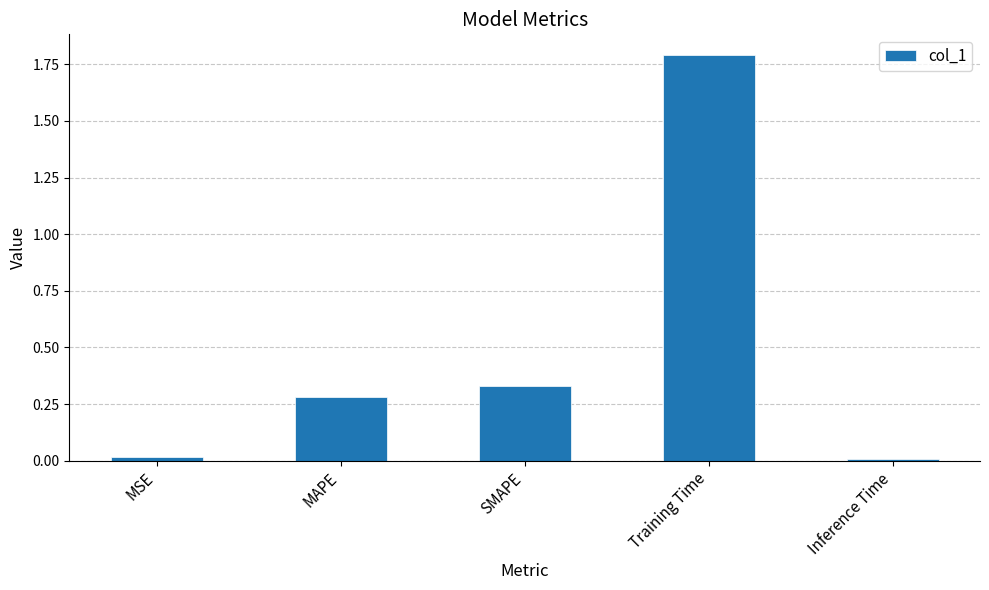

What is the average value?

0.5